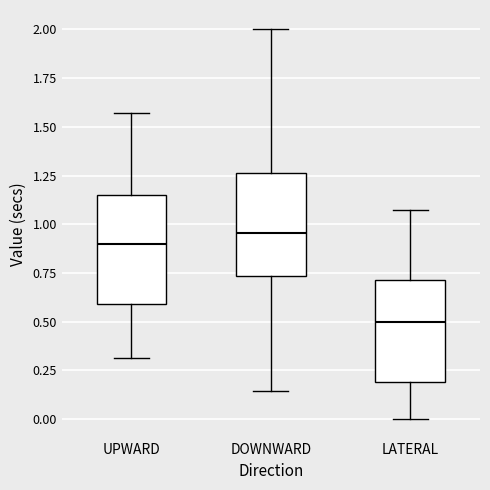

Reading left to right, transcribe this box plot: for each box, give where its median line is, the range the box spans, and where its two whiskers end, as read against the y-axis. The values are not printed on the chart, so give them approximately, as read against the axis.

UPWARD: median 0.90, box 0.60 to 1.15, whiskers 0.30 to 1.55
DOWNWARD: median 0.95, box 0.75 to 1.25, whiskers 0.15 to 2.00
LATERAL: median 0.50, box 0.20 to 0.70, whiskers 0.00 to 1.05